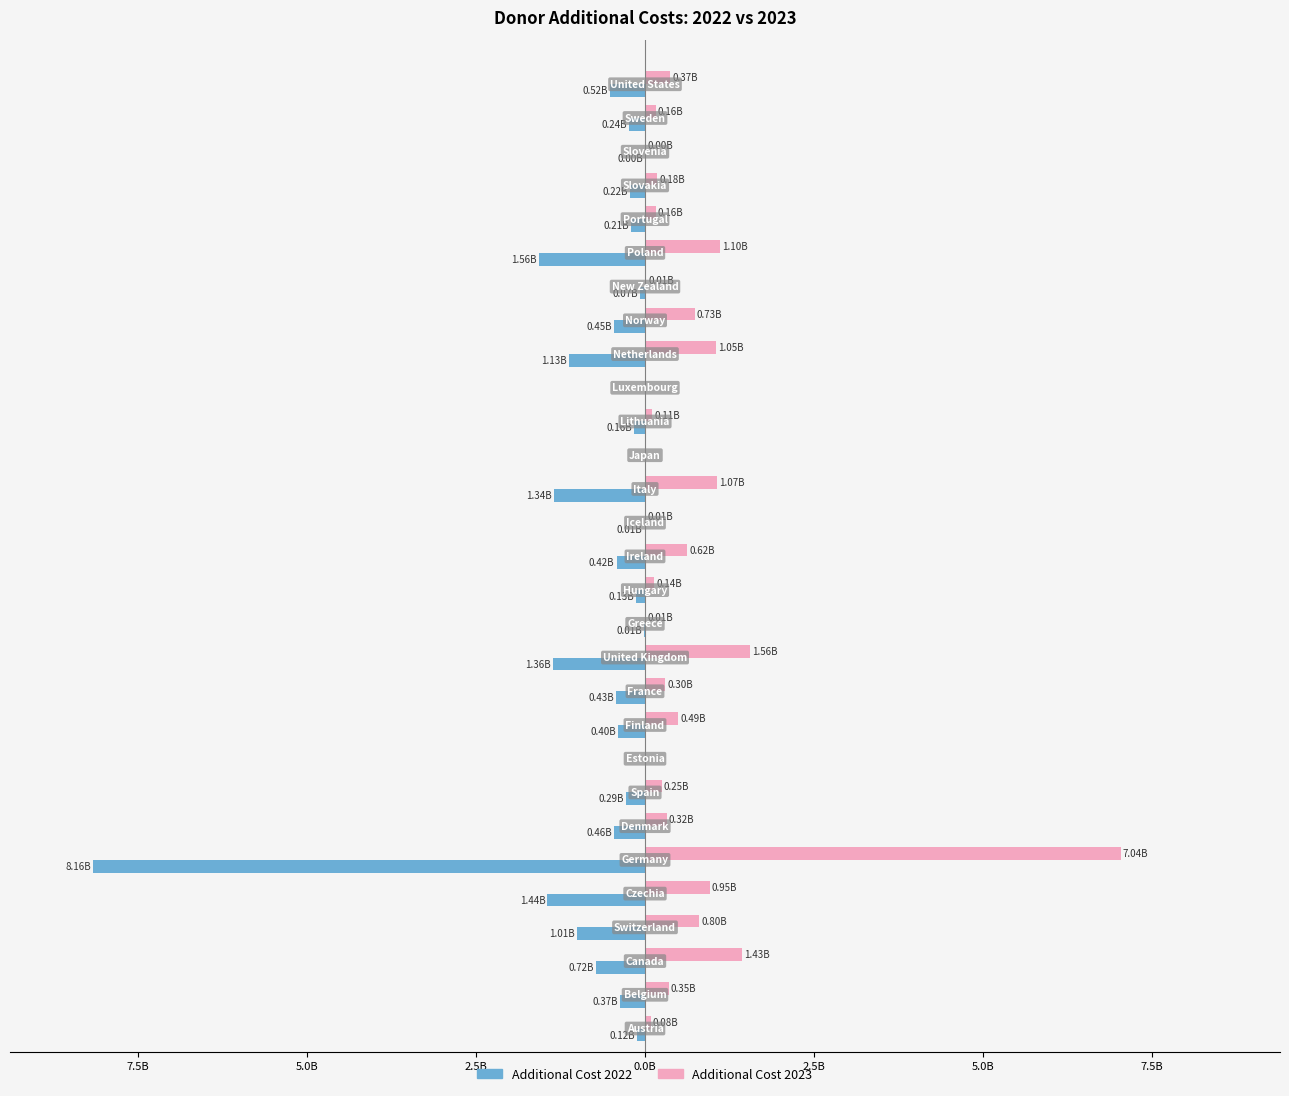

Reading left to right, what are all the values shown in this chart?

Additional Cost 2022: -0.1	-0.4	-0.7	-1.0	-1.4	-8.2	-0.5	-0.3	0.0	-0.4	-0.4	-1.4	-0.0	-0.1	-0.4	-0.0	-1.3	-0.0	-0.2	-0.0	-1.1	-0.5	-0.1	-1.6	-0.2	-0.2	-0.0	-0.2	-0.5
Additional Cost 2023: 0.1	0.4	1.4	0.8	1.0	7.0	0.3	0.2	0.0	0.5	0.3	1.6	0.0	0.1	0.6	0.0	1.1	0.0	0.1	0.0	1.1	0.7	0.0	1.1	0.2	0.2	0.0	0.2	0.4